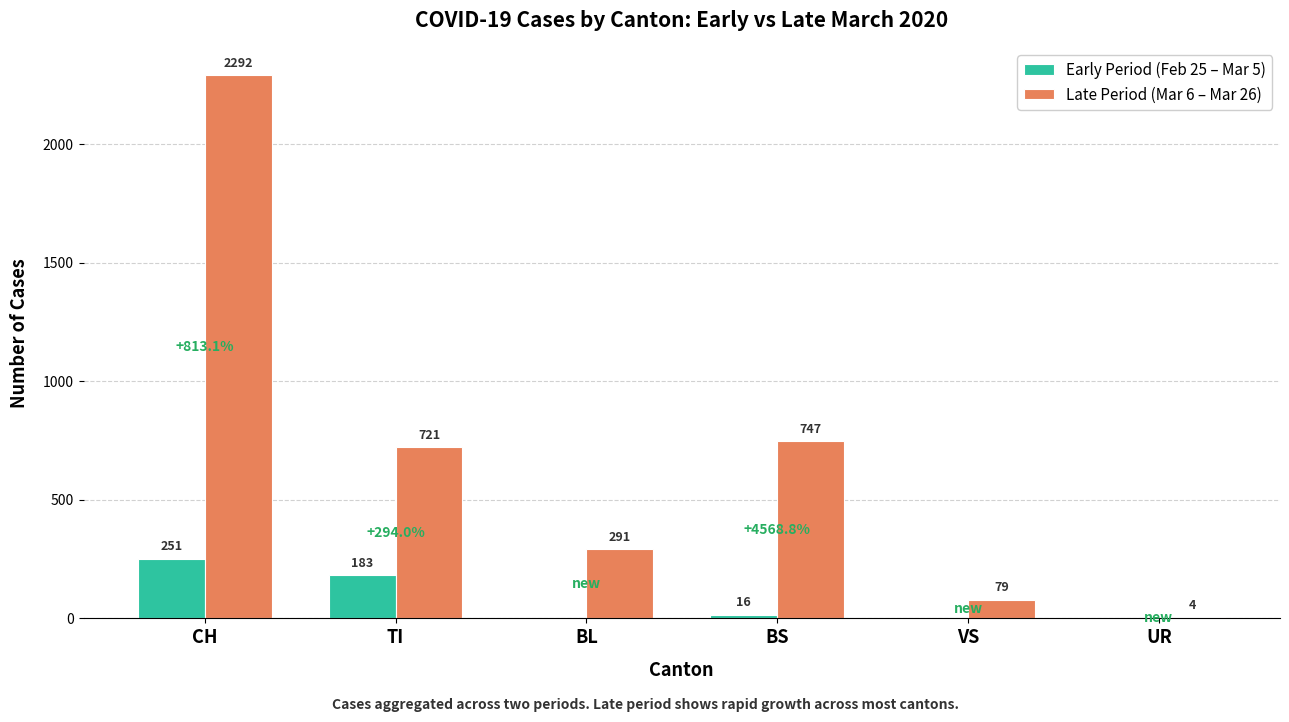

What is the highest value of the Late Period (Mar 6 – Mar 26) series?

2292